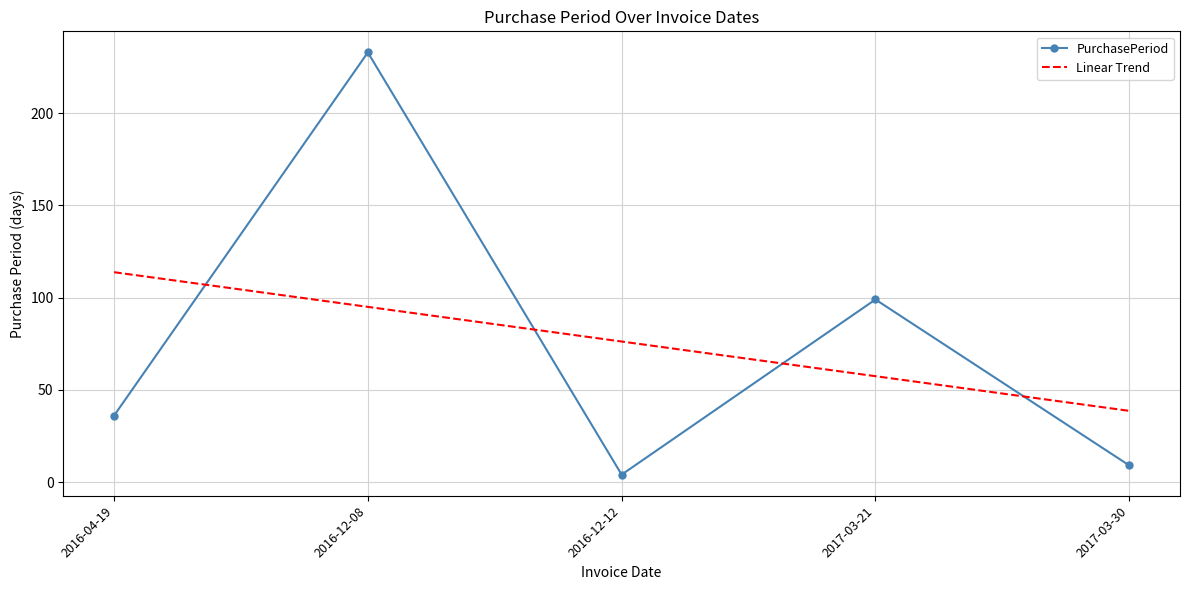

What is the sum of all values?

381